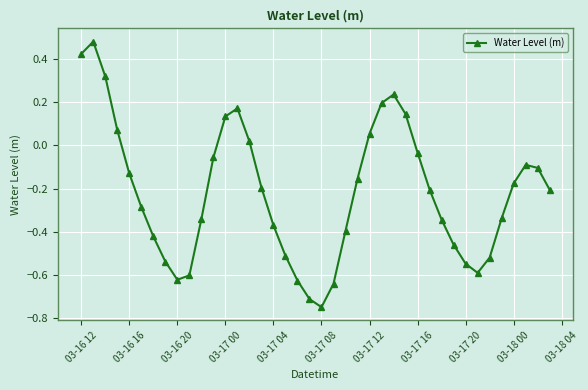

How many values are above zero?

11